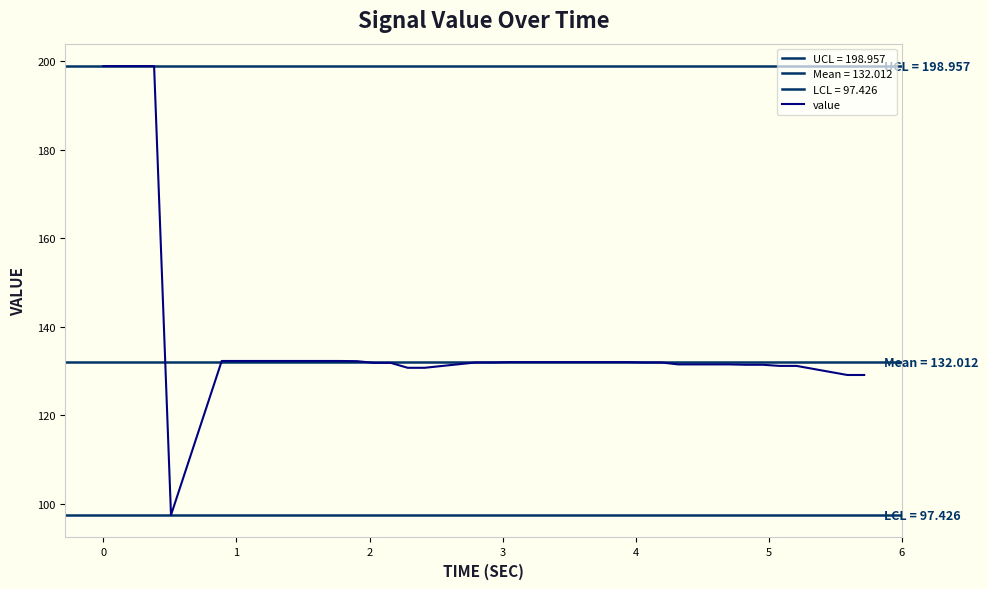

How many points are lower than both their immediate neighbors (excluding endpoints)?

1